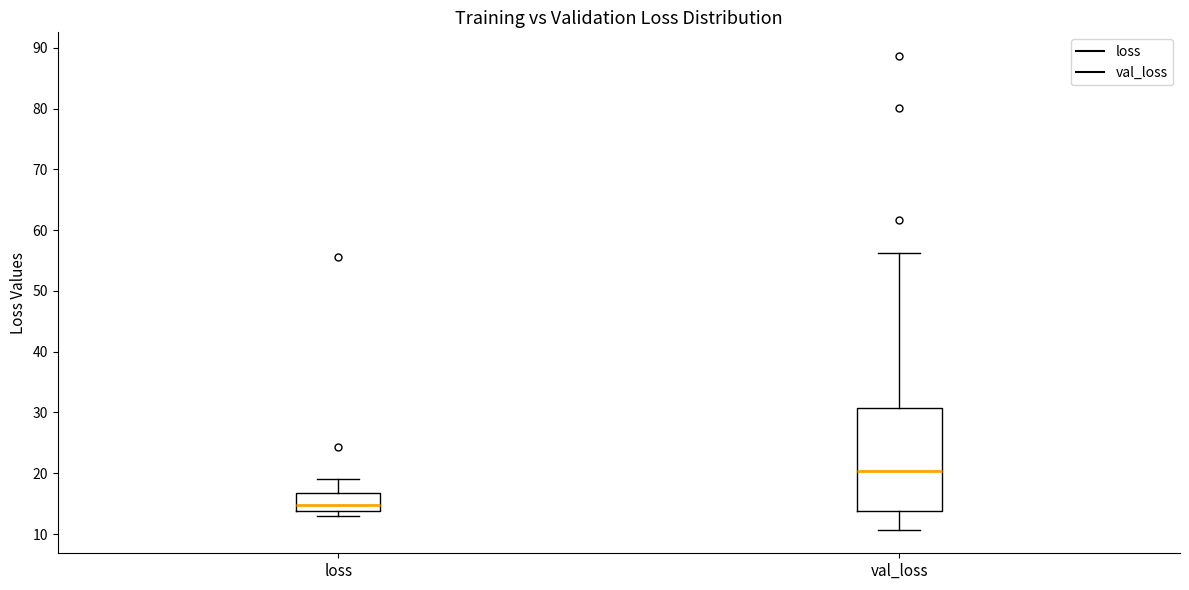

Which box is the tallest, from its lower edge to its upper edge?

val_loss